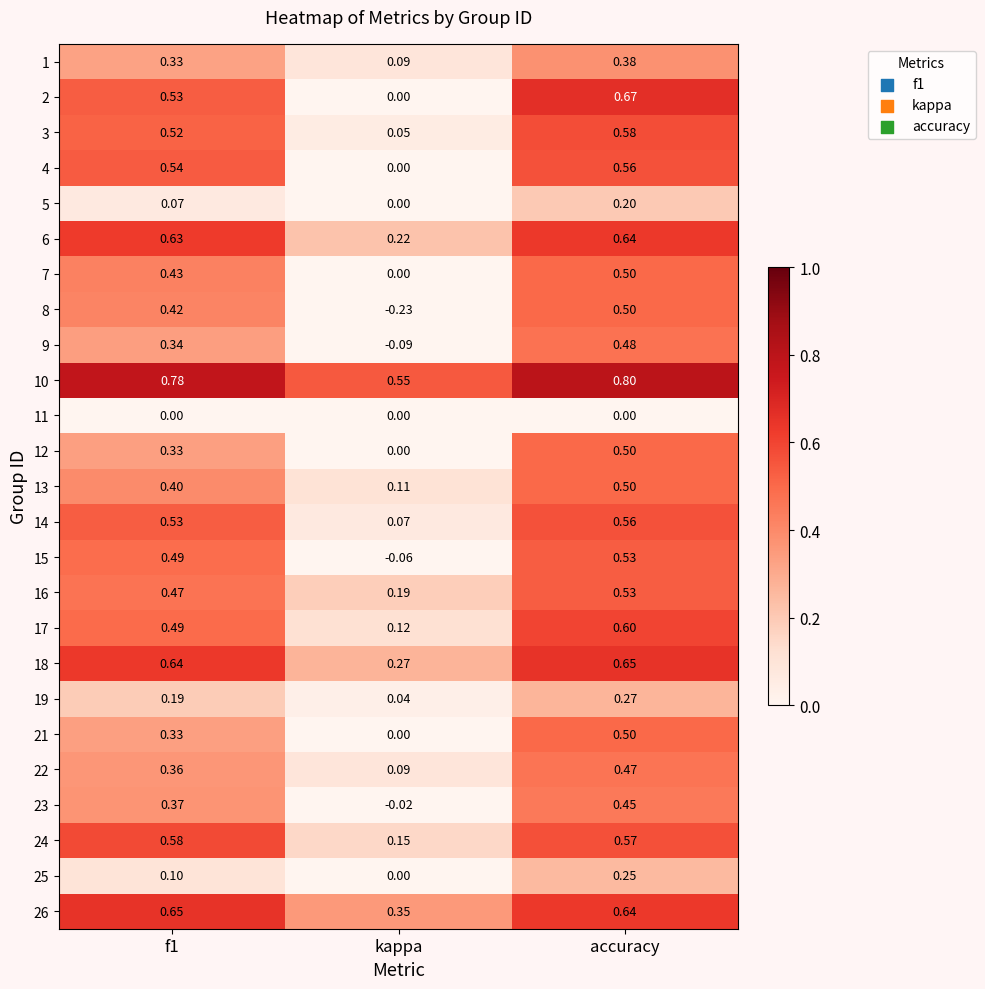

Is the value of 16 at kappa greater than the value of 2 at accuracy?

No